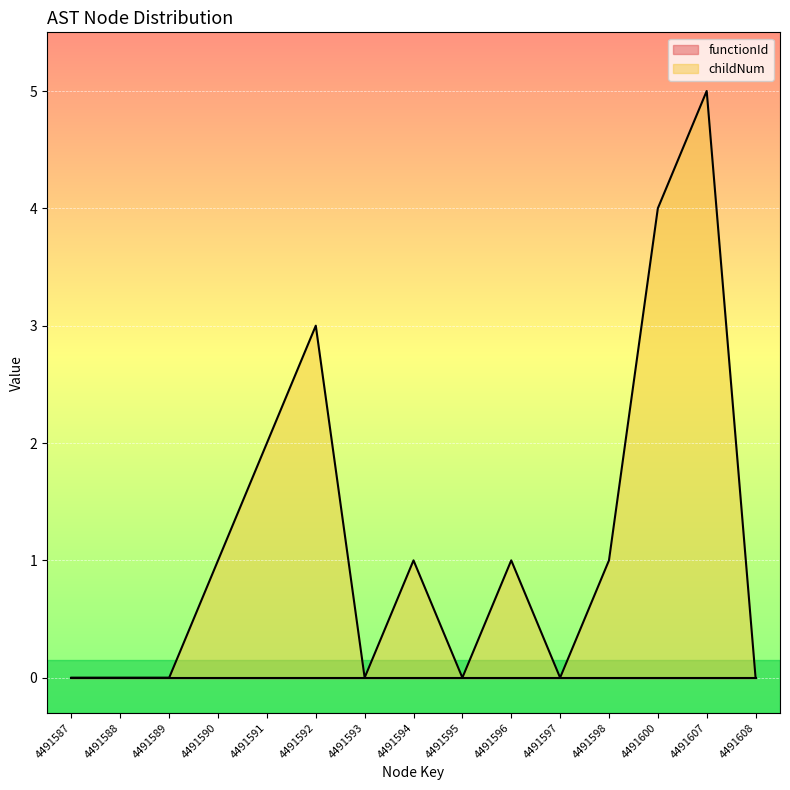

How many lines are shown in the chart?

2